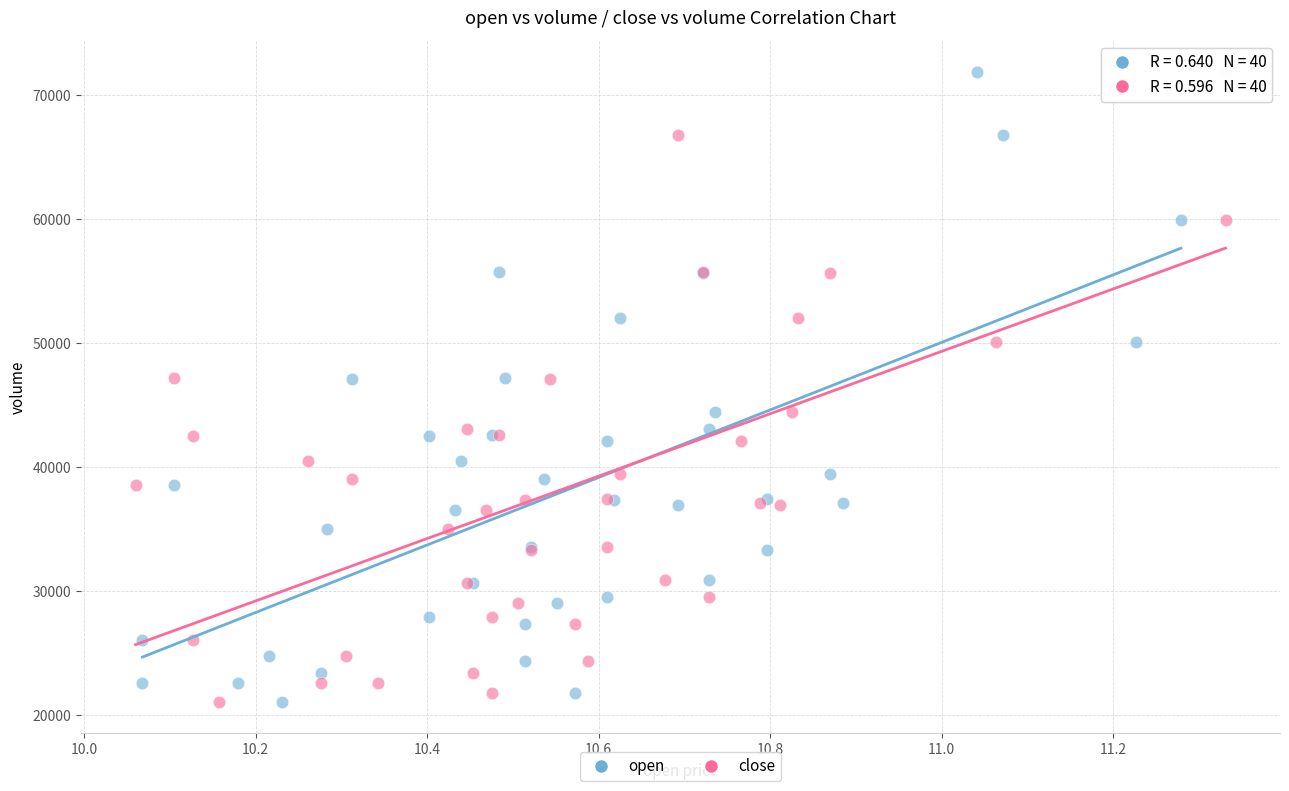

What are all the series names shown in the legend?

open, close